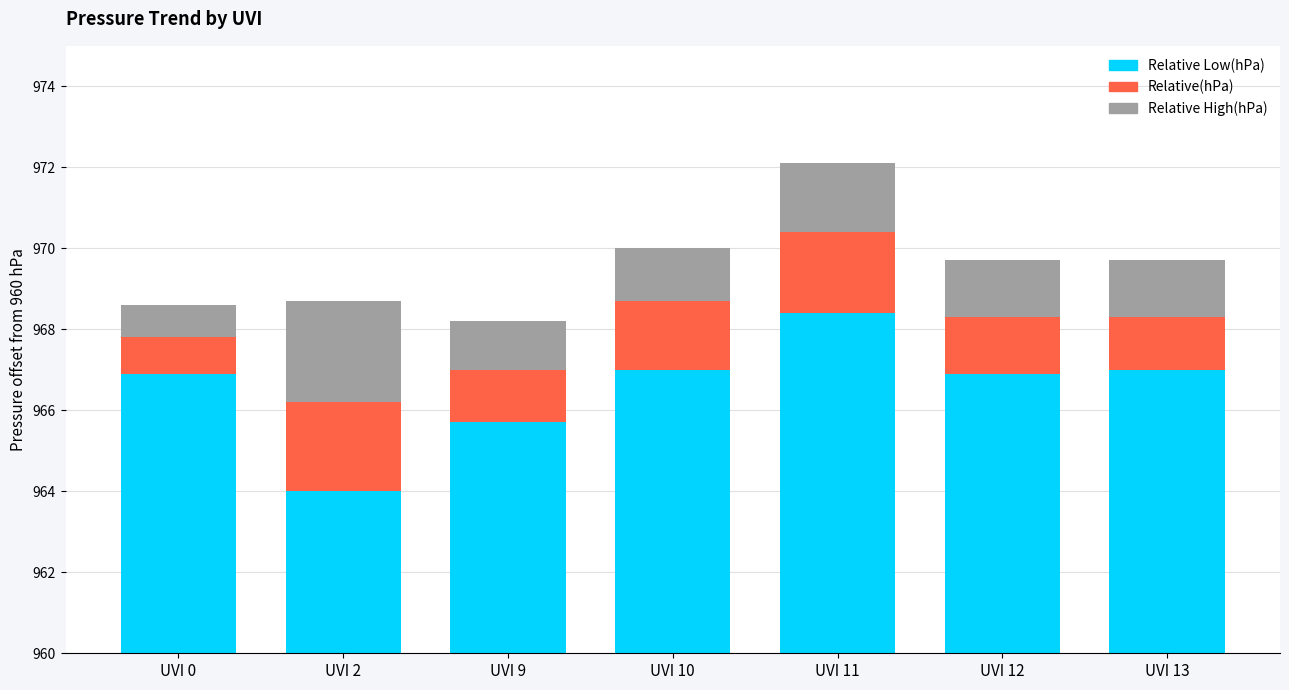

What is the smallest value displayed?

0.8